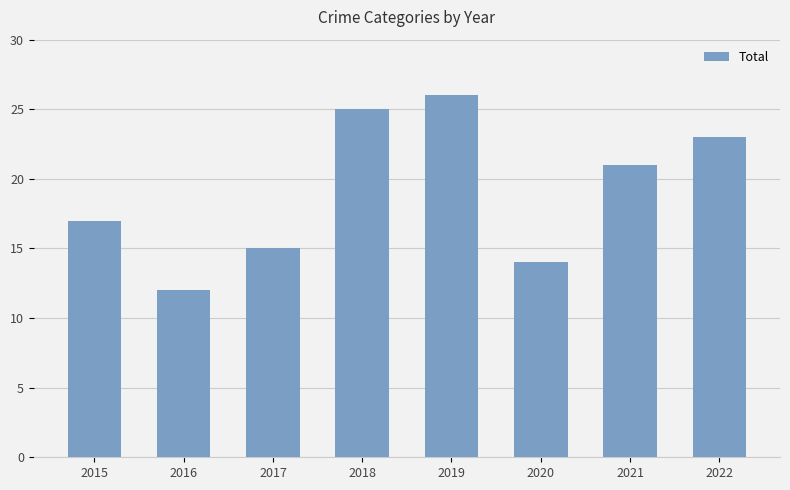

Rank the categories by value from lowest to highest.

2016, 2020, 2017, 2015, 2021, 2022, 2018, 2019